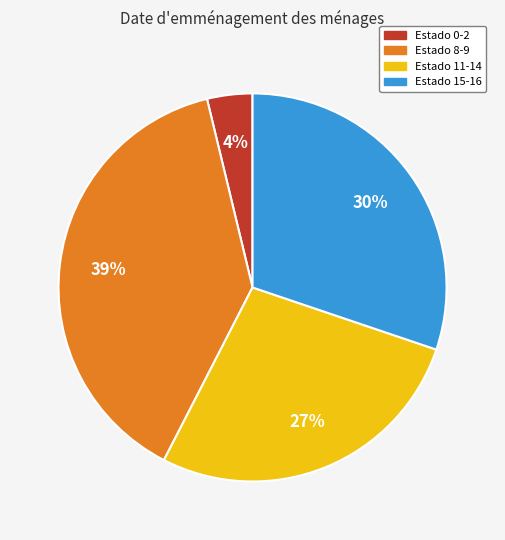

Is there any slice that represents more than half of the pie?

No